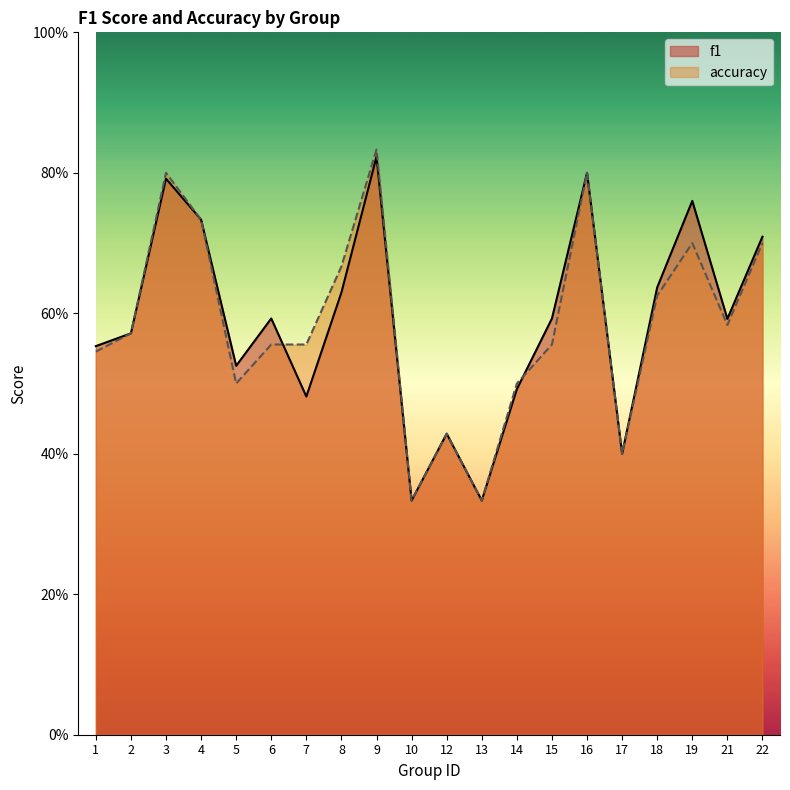

Between 22 and 21, which is larger?

22